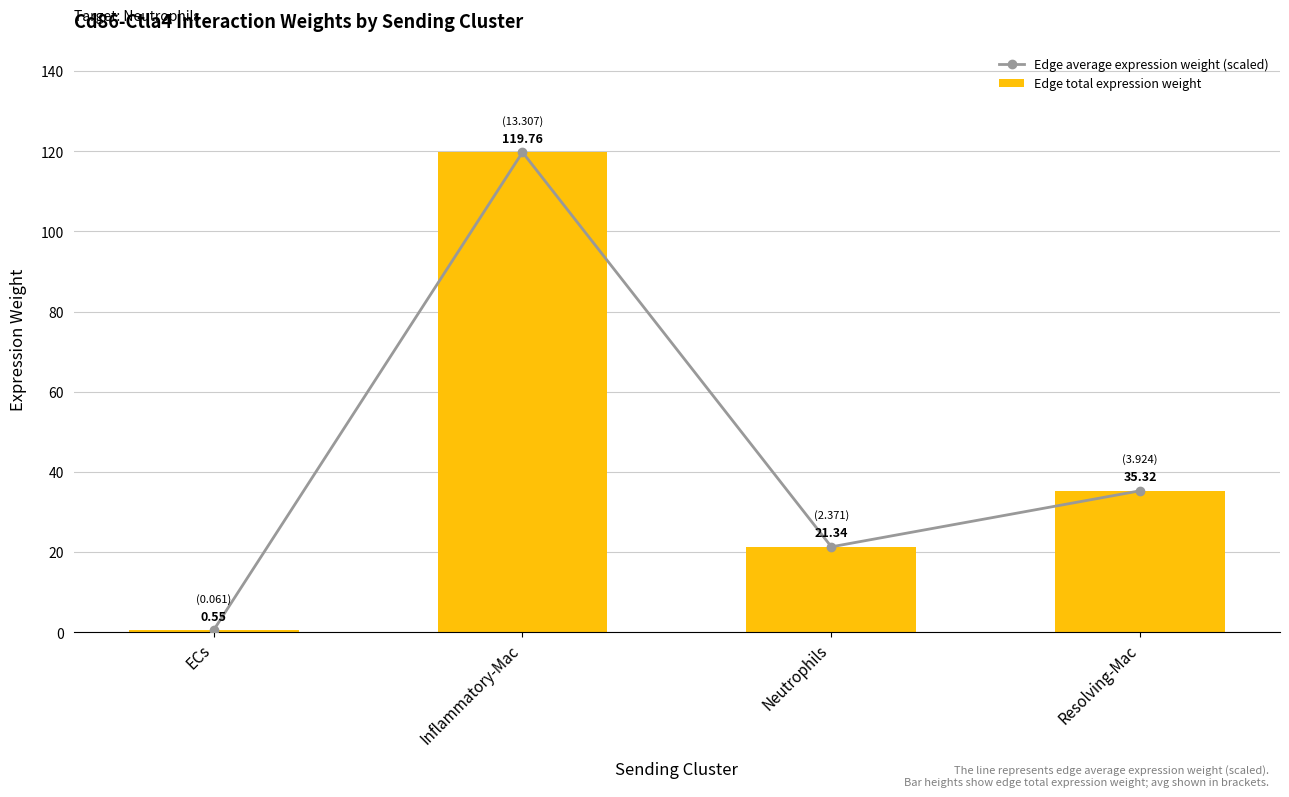

What position from the left is Neutrophils?

3